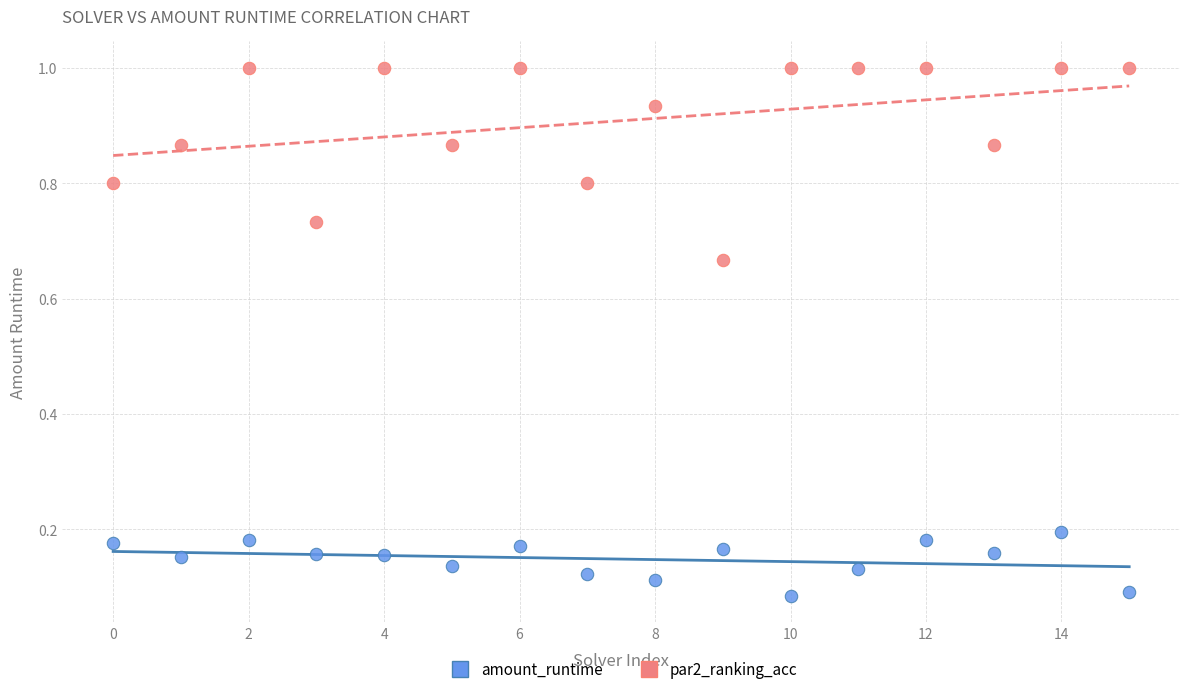

Which series has the widest spread of Y values?

par2_ranking_acc